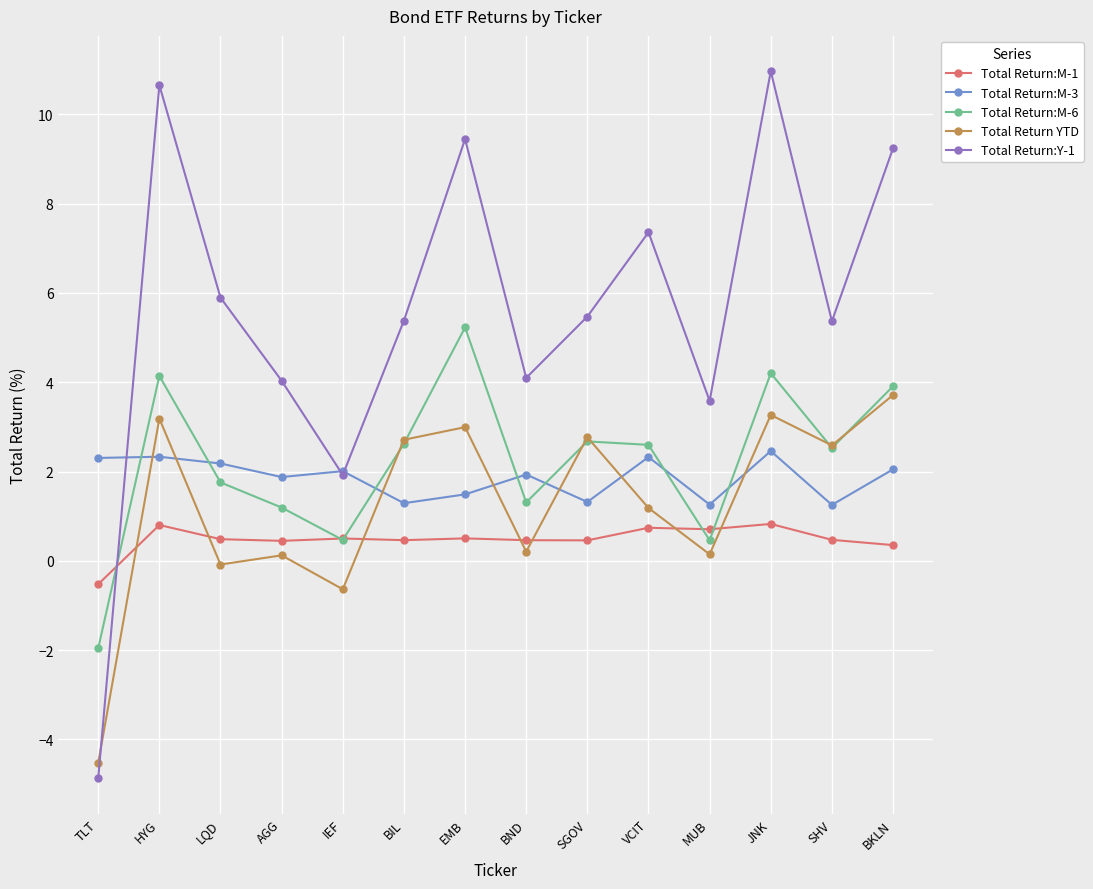

List the series in order of their peak value, highest first.

Total Return:Y-1, Total Return:M-6, Total Return YTD, Total Return:M-3, Total Return:M-1